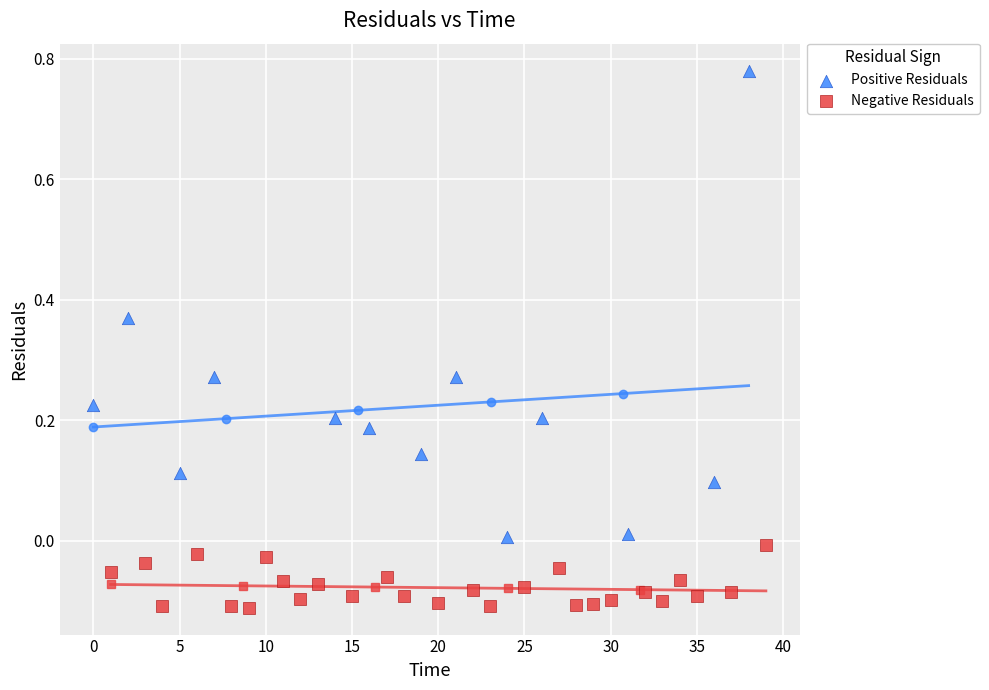

Which series has the largest Y range (max minus min)?

Positive Residuals